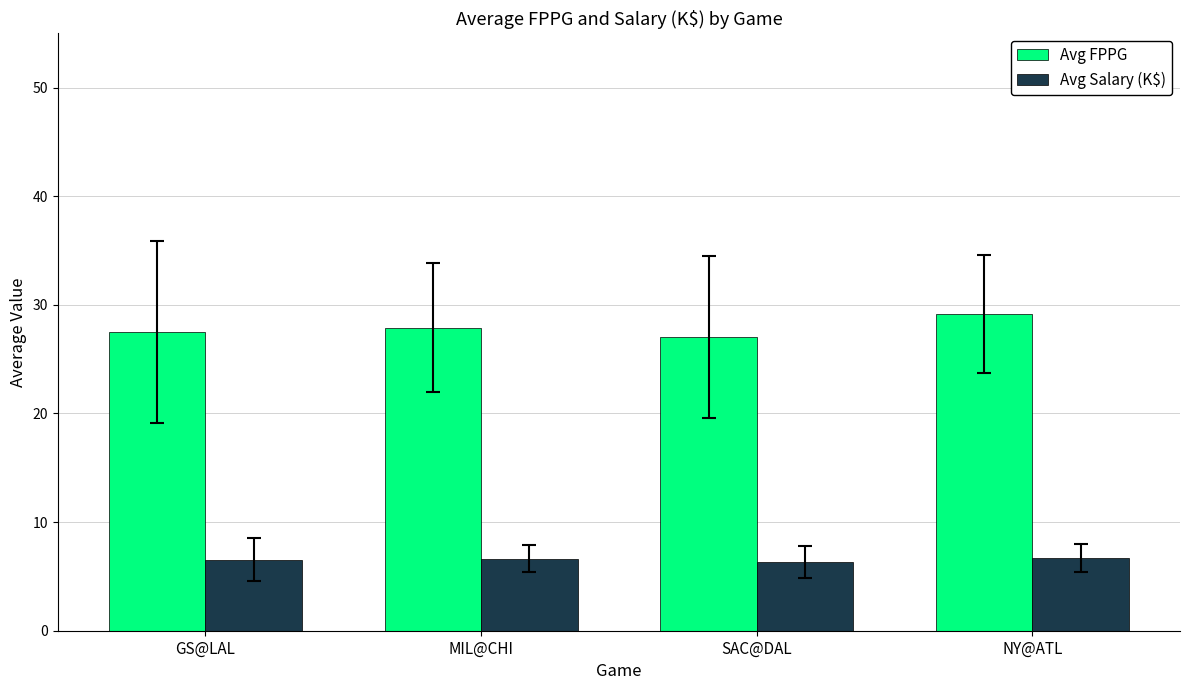

At which category is the sum across all series the highest?

NY@ATL